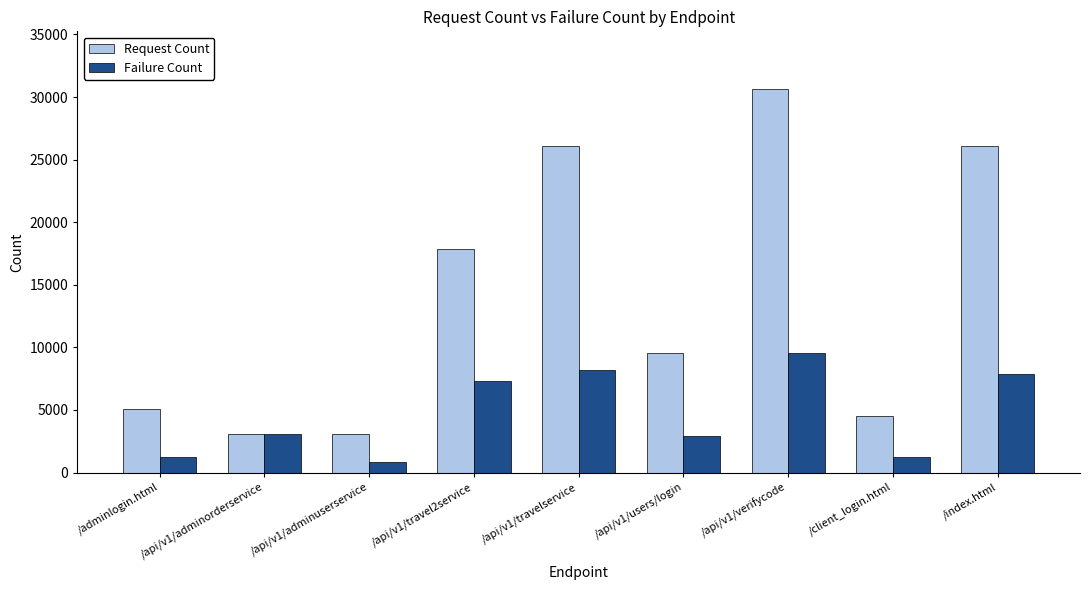

List the series in order of their peak value, lowest first.

Failure Count, Request Count